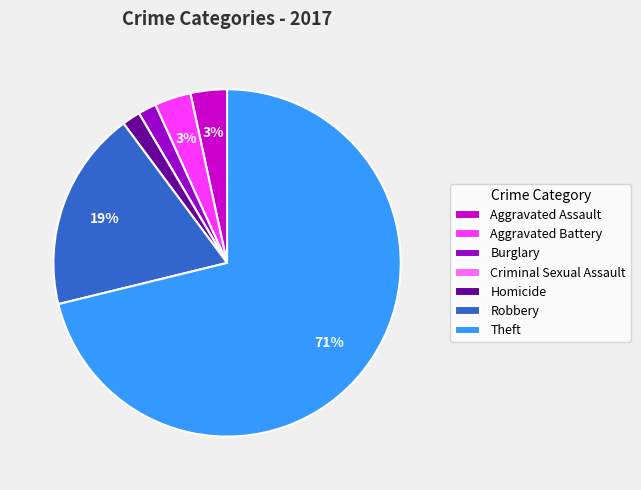

Is it true that Homicide is 2% of the pie?

True